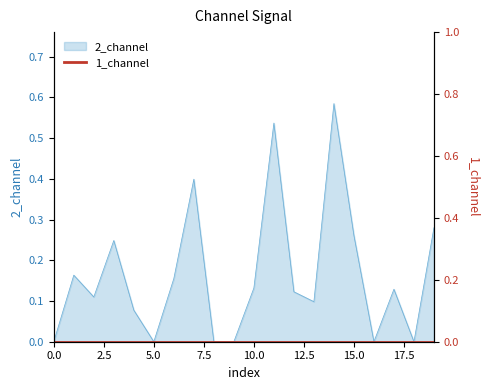

List the labels in order of value, smallest first.

0, 5, 8, 9, 16, 18, 4, 13, 2, 12, 17, 10, 6, 1, 3, 15, 19, 7, 11, 14